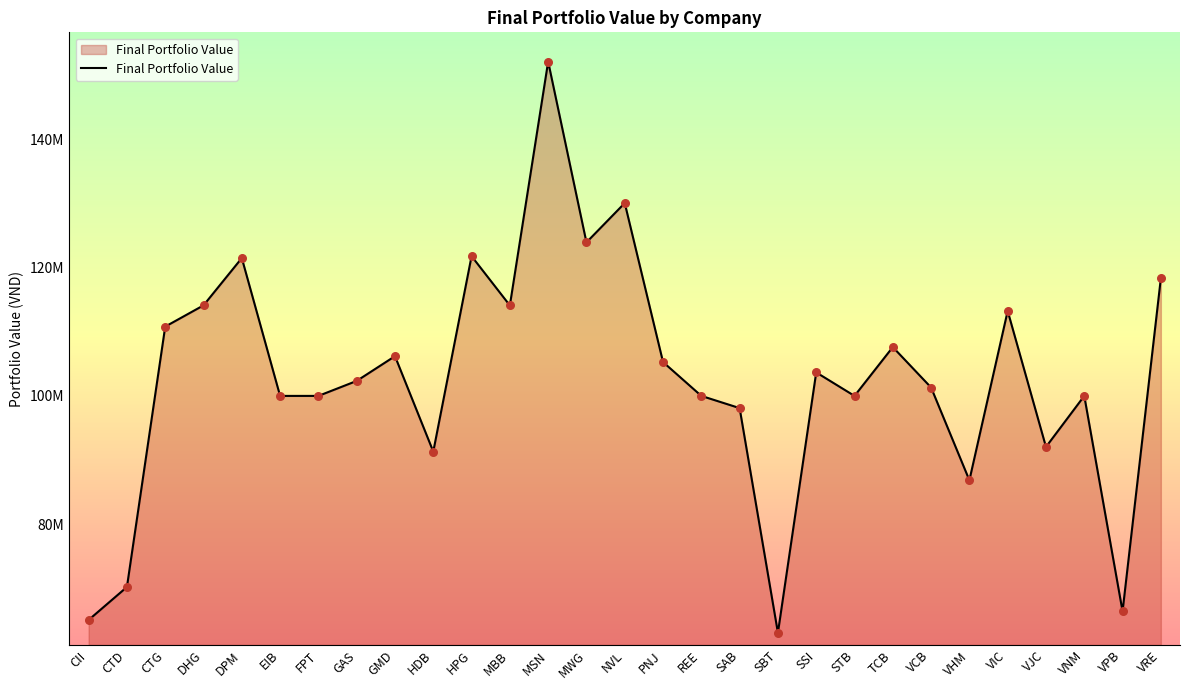

Is this an area chart (filled region under the line)?

Yes